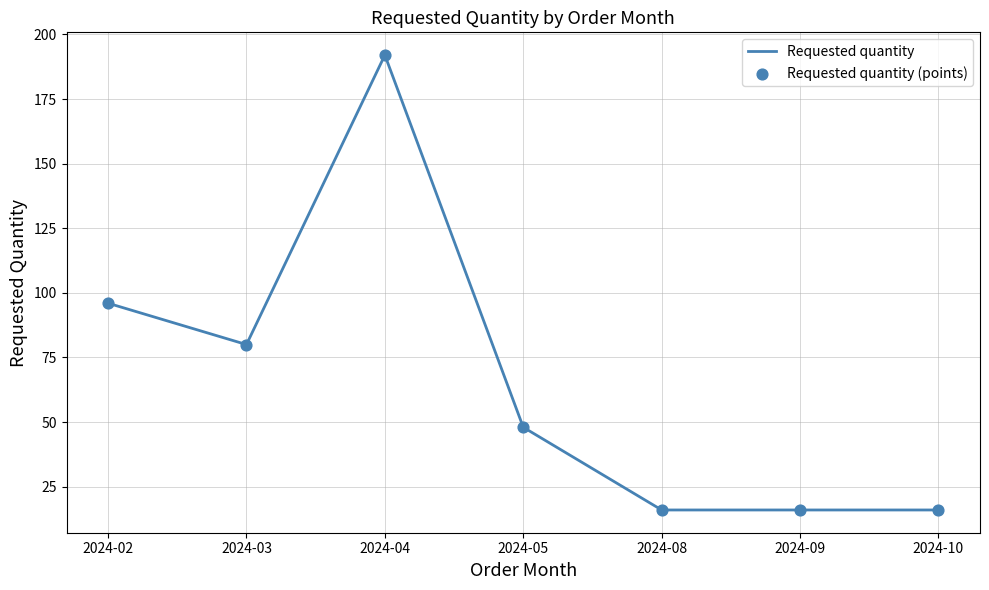

What is the minimum value shown in the chart?

16